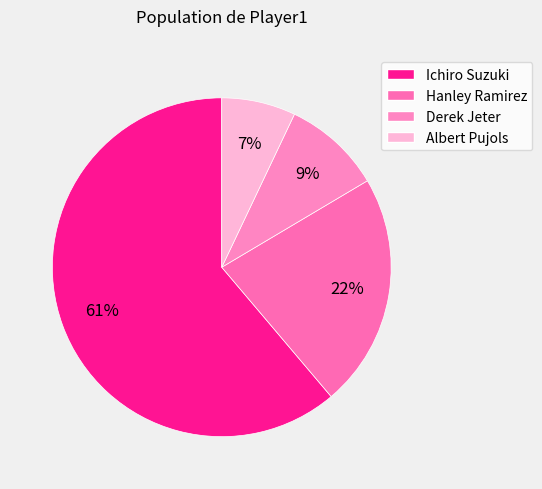

How many segments does this pie chart have?

4